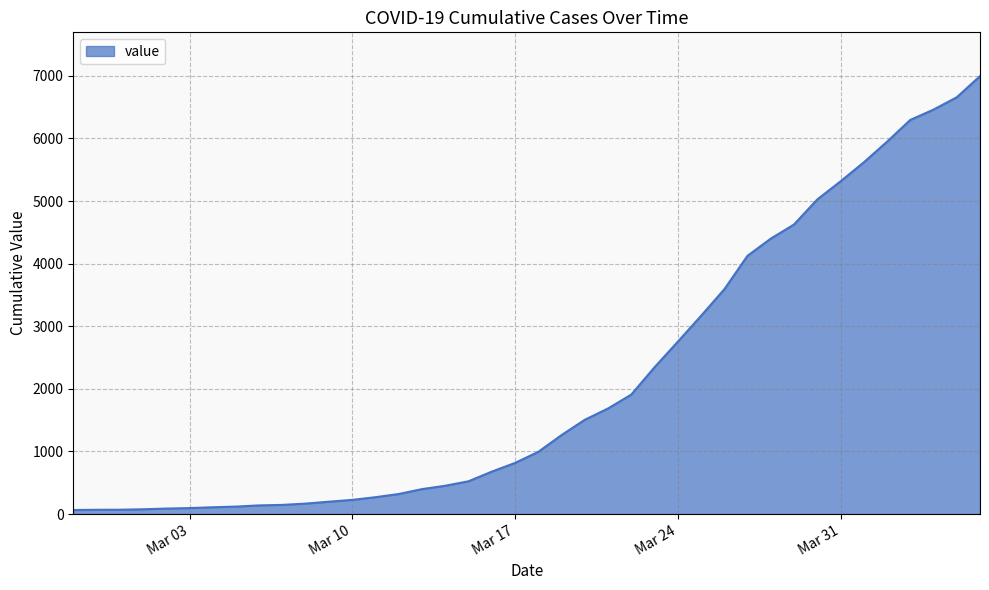

What is the maximum value shown in the chart?

6995